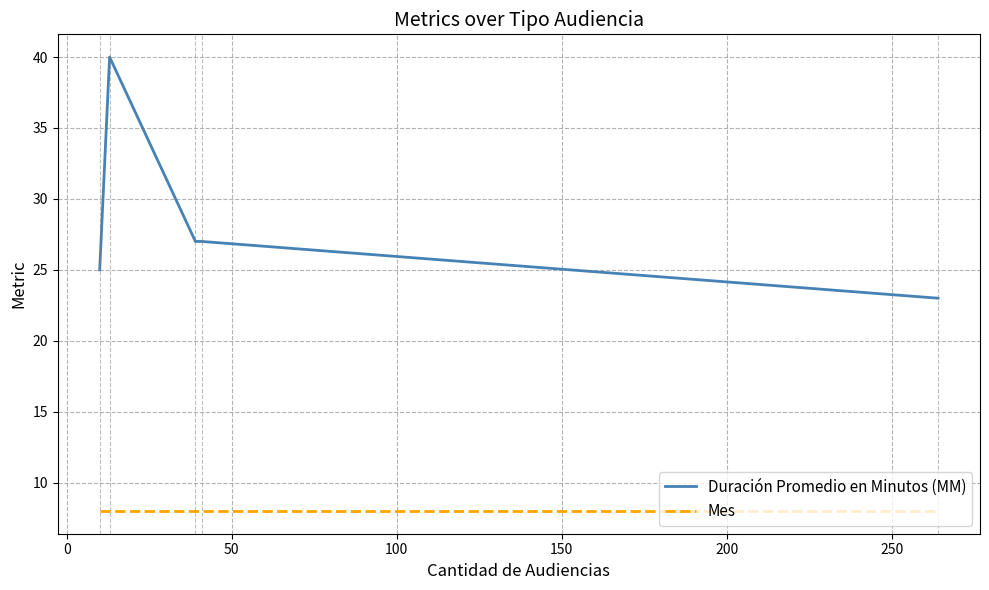

Which series has the largest range (max minus min)?

Duración Promedio en Minutos (MM)